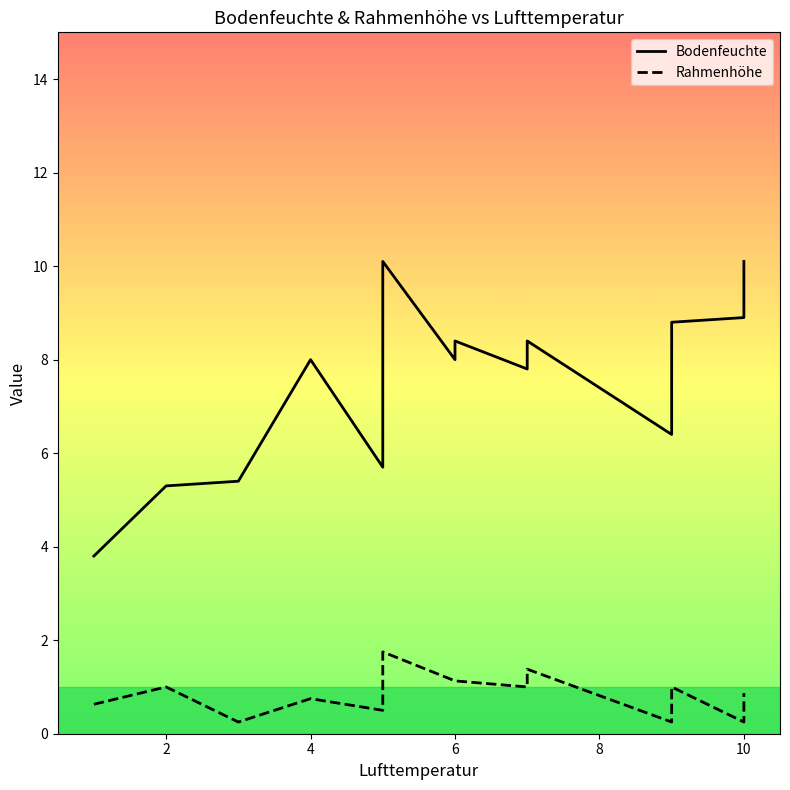

Is it true that Rahmenhöhe equals 0.4 at 10?

False